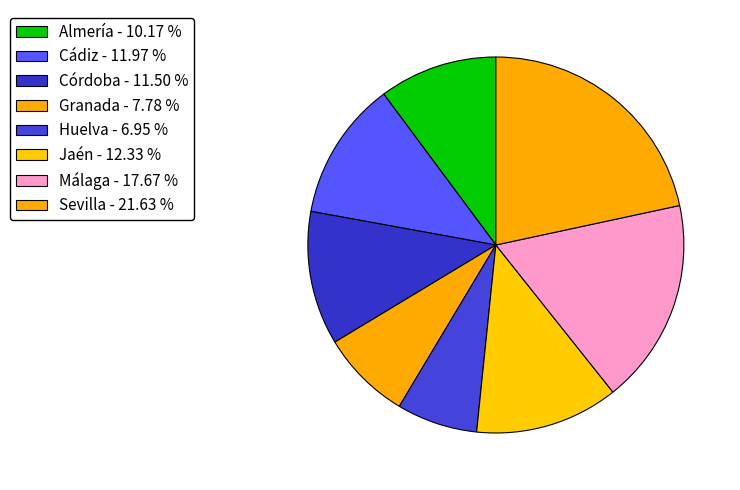

Which slice is the smallest?

Huelva